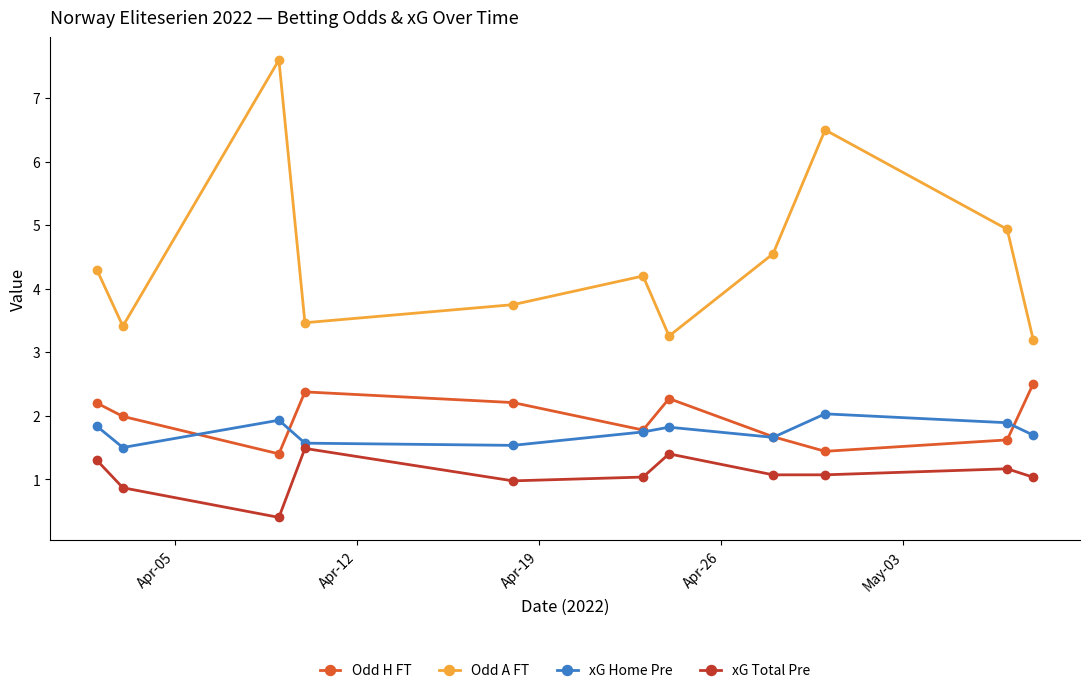

What is the value of the xG Home Pre point at the 9th from the left?

2.0